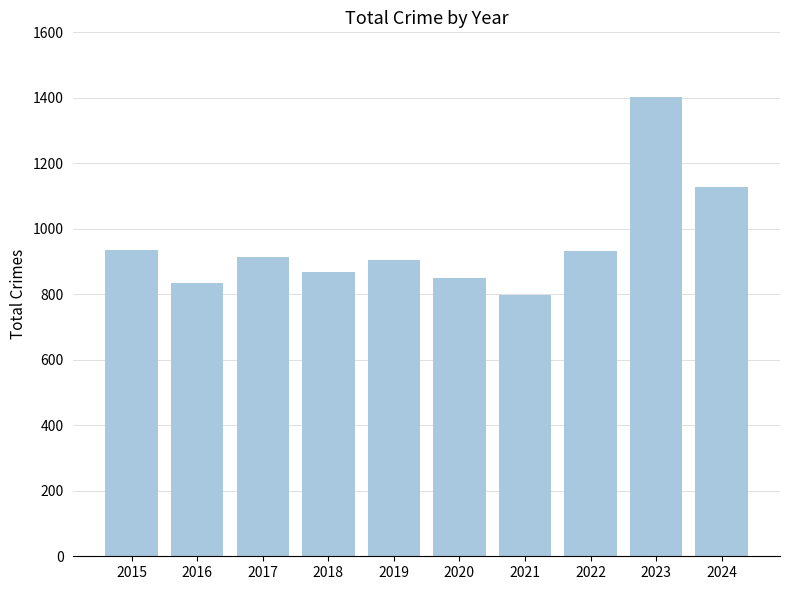

How many values are below 913?

5